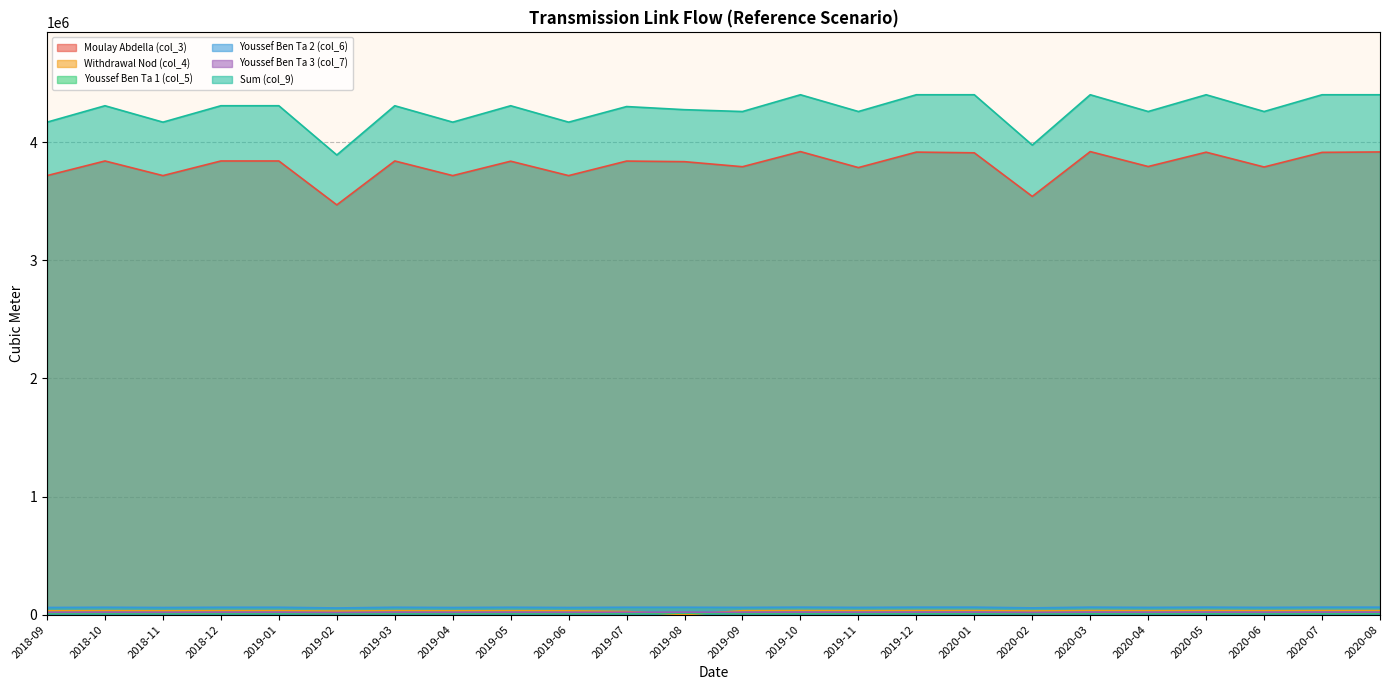

Reading left to right, transcribe all the data shown in this chart.

Moulay Abdella (col_3): 3717666.0	3841588.0	3717666.0	3841588.0	3841588.0	3469821.0	3841588.0	3717666.0	3839723.0	3717666.0	3840861.0	3835735.0	3792970.0	3921041.0	3785641.0	3916781.0	3910682.0	3541586.0	3921041.0	3794556.0	3916019.0	3790622.0	3914475.0	3918050.0
Withdrawal Nod (col_4): 32418.0	33498.8	32418.0	33498.8	33498.8	30257.0	33498.0	32418.0	33498.0	32418.0	26653.0	163.0	33368.0	34480.0	33368.0	34480.0	34480.0	31143.8	34480.6	33368.4	34480.0	33368.0	34480.0	34480.0
Youssef Ben Ta 1 (col_5): 12600.0	13020.0	12600.0	13020.0	13020.0	11760.0	13020.0	12600.0	13020.0	12600.0	13020.0	13020.0	12776.4	13202.3	12776.4	13202.3	13202.3	11924.7	13202.3	12776.4	13202.3	12776.4	13202.3	13202.3
Youssef Ben Ta 2 (col_6): 60656.0	62677.9	60656.0	62677.9	62677.9	56612.3	62677.9	60656.0	62677.9	60656.0	62677.9	62677.9	61505.2	63555.4	61505.2	63555.4	63555.4	57404.9	63555.4	61505.2	63555.4	61505.2	63555.4	63555.4
Youssef Ben Ta 3 (col_7): 19886.4	20549.3	19886.4	20549.3	20549.3	18560.7	20549.3	19886.4	20549.3	19886.4	20549.3	20549.3	20394.9	21074.7	20394.9	21074.7	21074.7	19035.2	21074.7	20394.9	21074.7	20394.9	21074.7	21074.7
Sum (col_9): 4170266.0	4309276.0	4170266.0	4309276.0	4309276.0	3892249.0	4309275.0	4170266.0	4309275.0	4170266.0	4302430.0	4275940.0	4260336.0	4402347.0	4260336.0	4402347.0	4402347.0	3976314.0	4402347.0	4260336.0	4402347.0	4260336.0	4402347.0	4402347.0